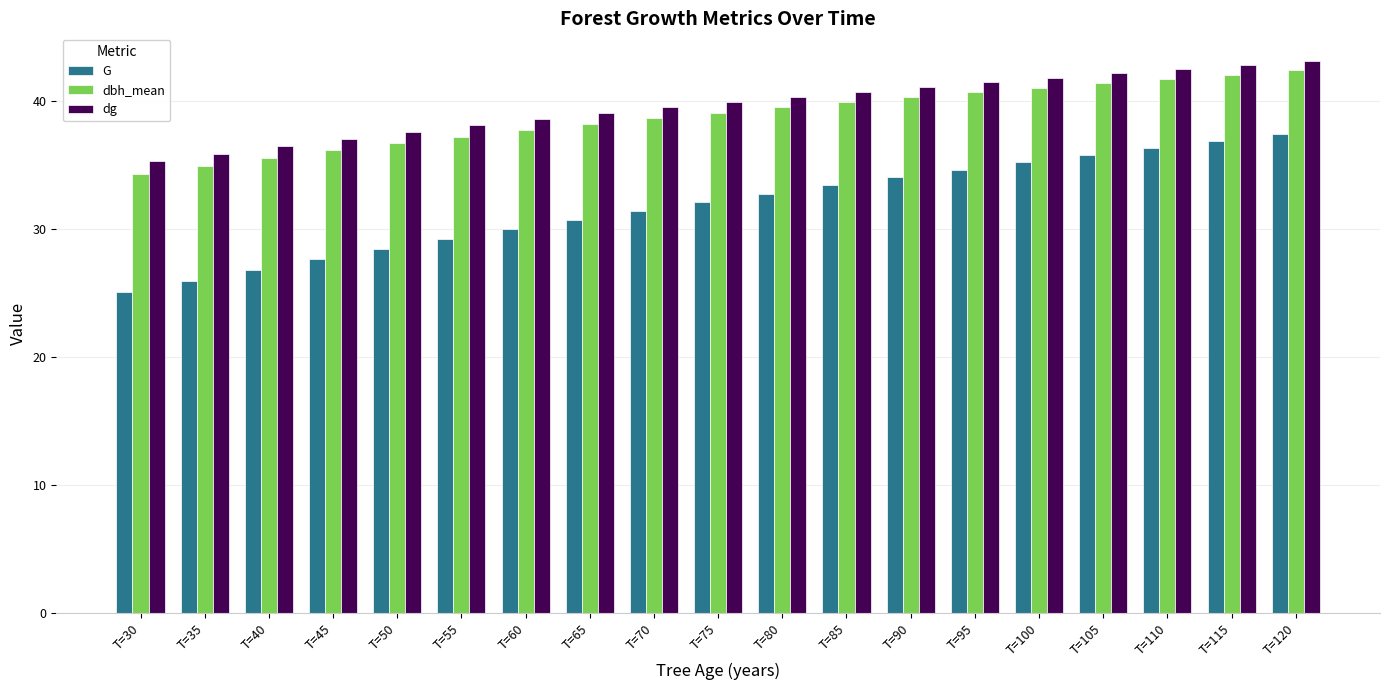

What is the sum of all G values?

604.0